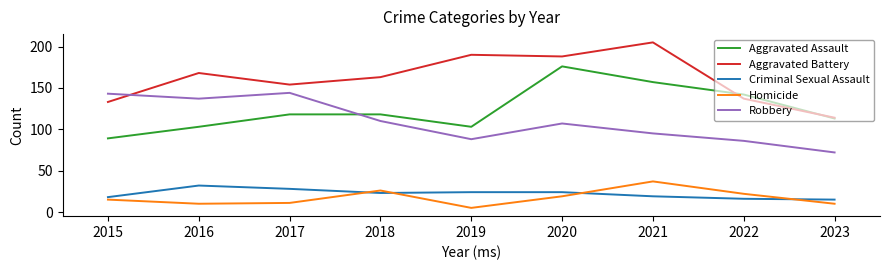

What is the spread (max minus min) of values at 2019?

185